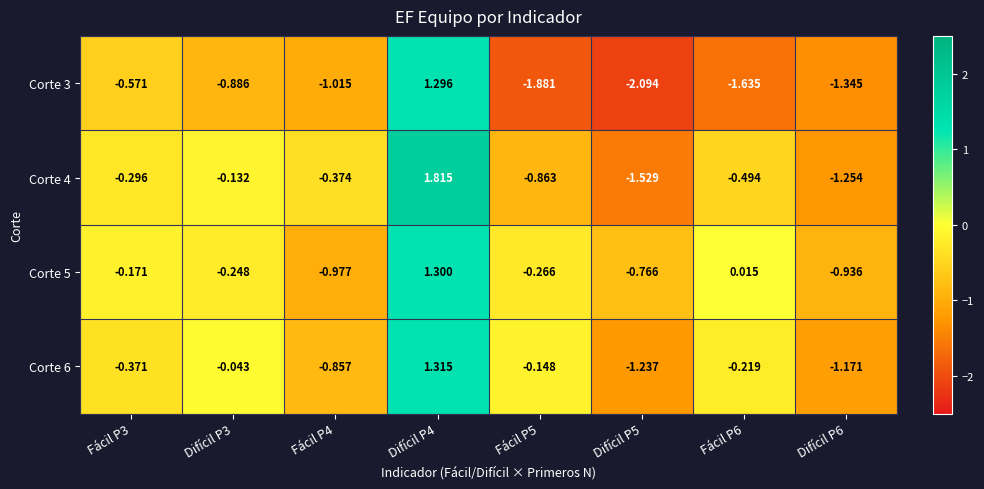

Between Fácil P4 and Difícil P5, which series saw the biggest shift?

Corte 4